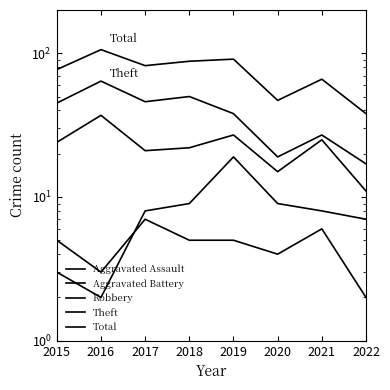

What is the spread (max minus min) of values at 2019?

86